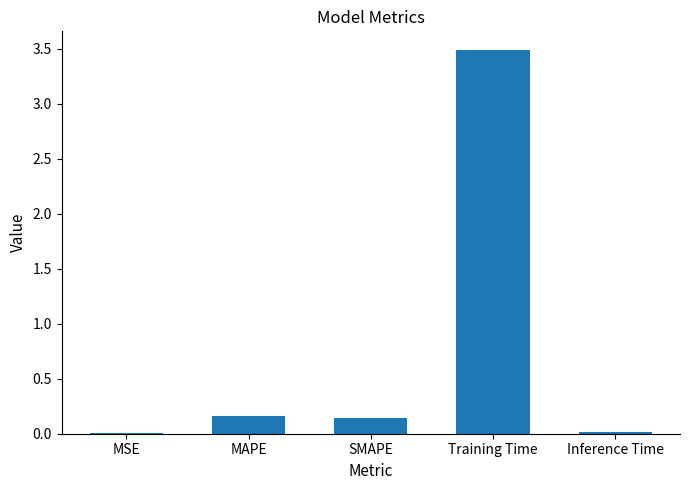

What is the sum of all values?

3.8